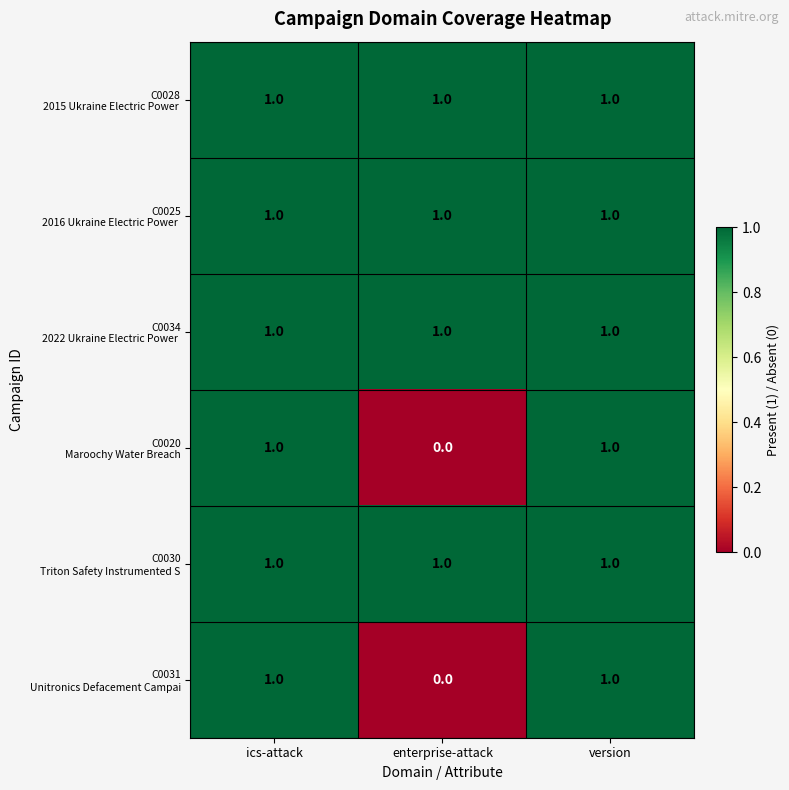

At how many categories does at least one series exceed 0?

3